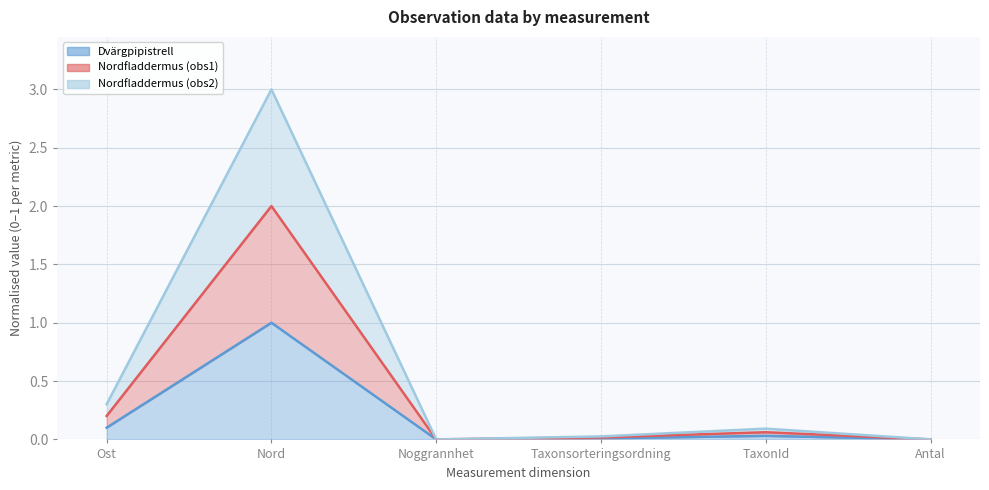

True or false: Dvärgpipistrell (line) and Nordfladdermus (obs2) (line) cross at least once.

False